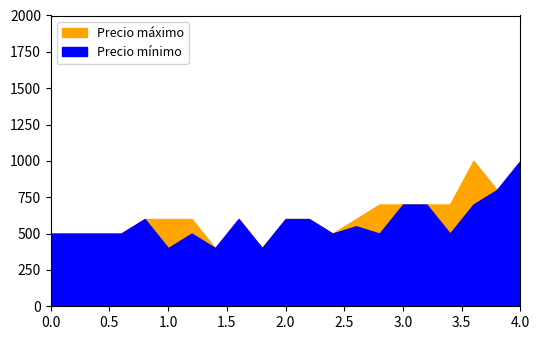

What are all the series names shown in the legend?

Precio máximo, Precio mínimo